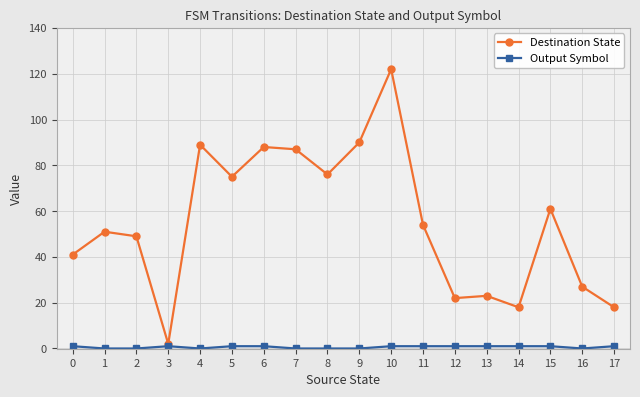

Is it true that Destination State equals 48 at 6?

False